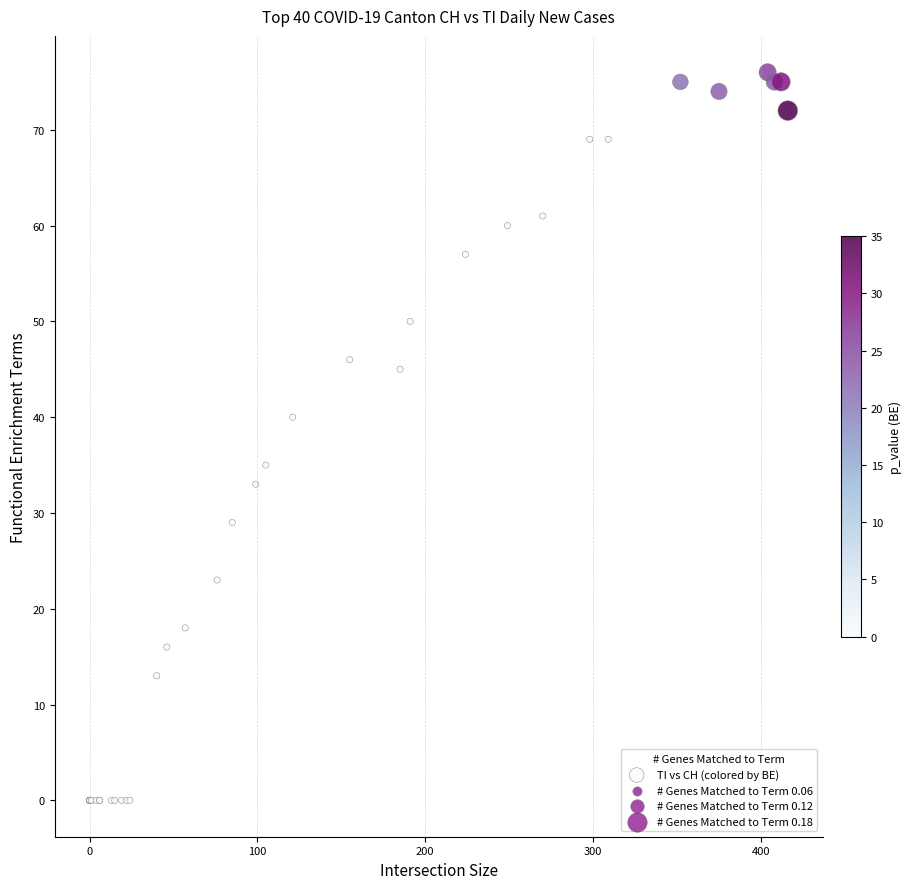

What Y value in the scatter plot is closest to 38?

40